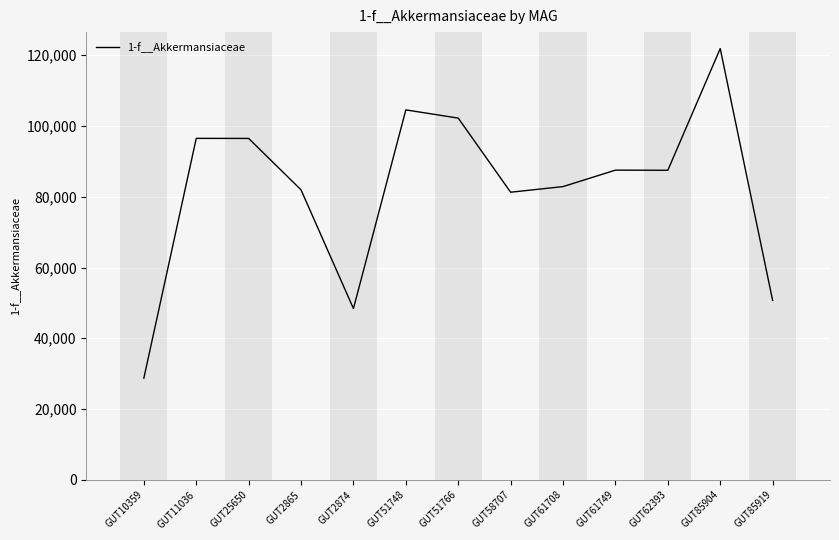

At which label does the data first exceed 87480?

GUT11036